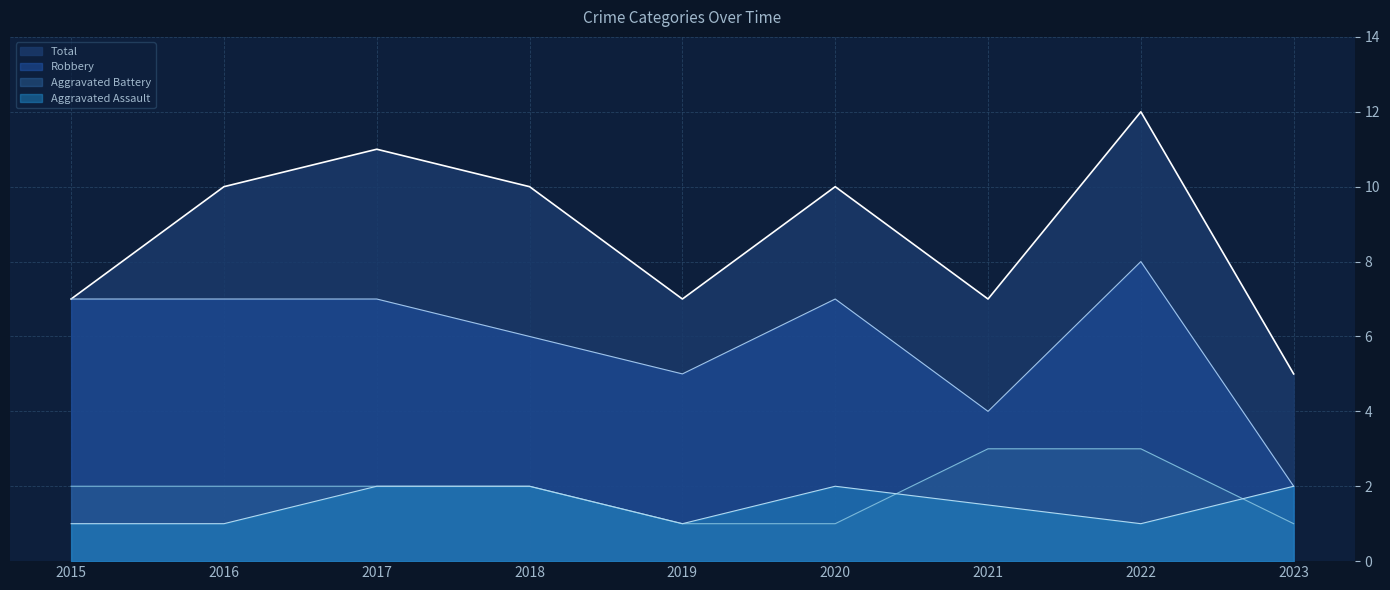

At which label is Robbery closest to 5?

2019